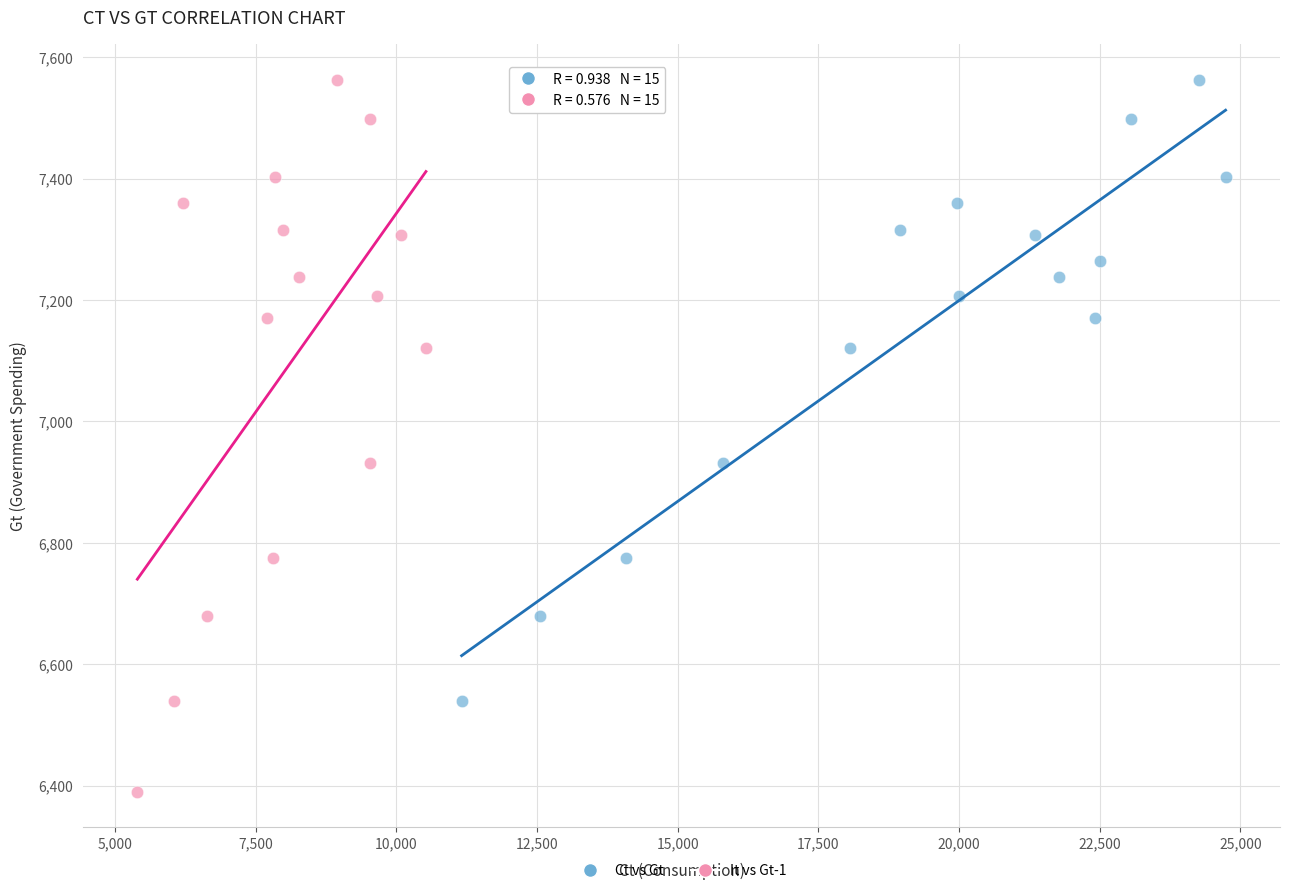

Which series contains the lowest Y value?

It vs Gt-1